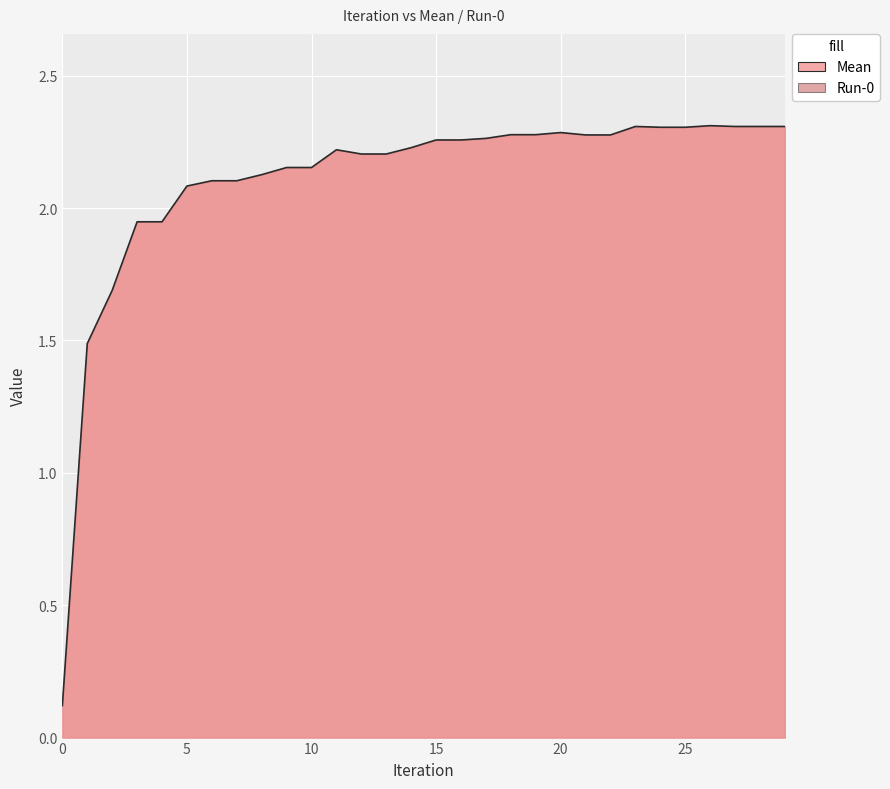

Which category has the highest value across all series?

26